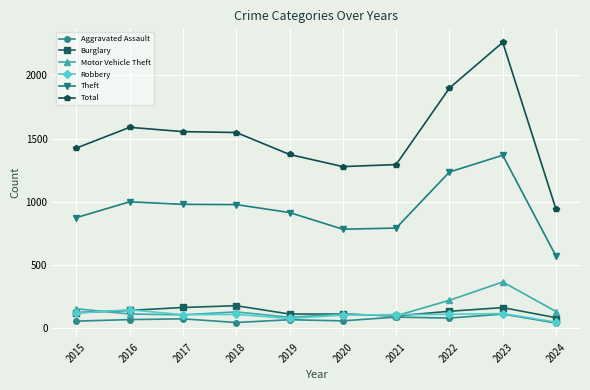

True or false: Total and Motor Vehicle Theft intersect in this chart.

False